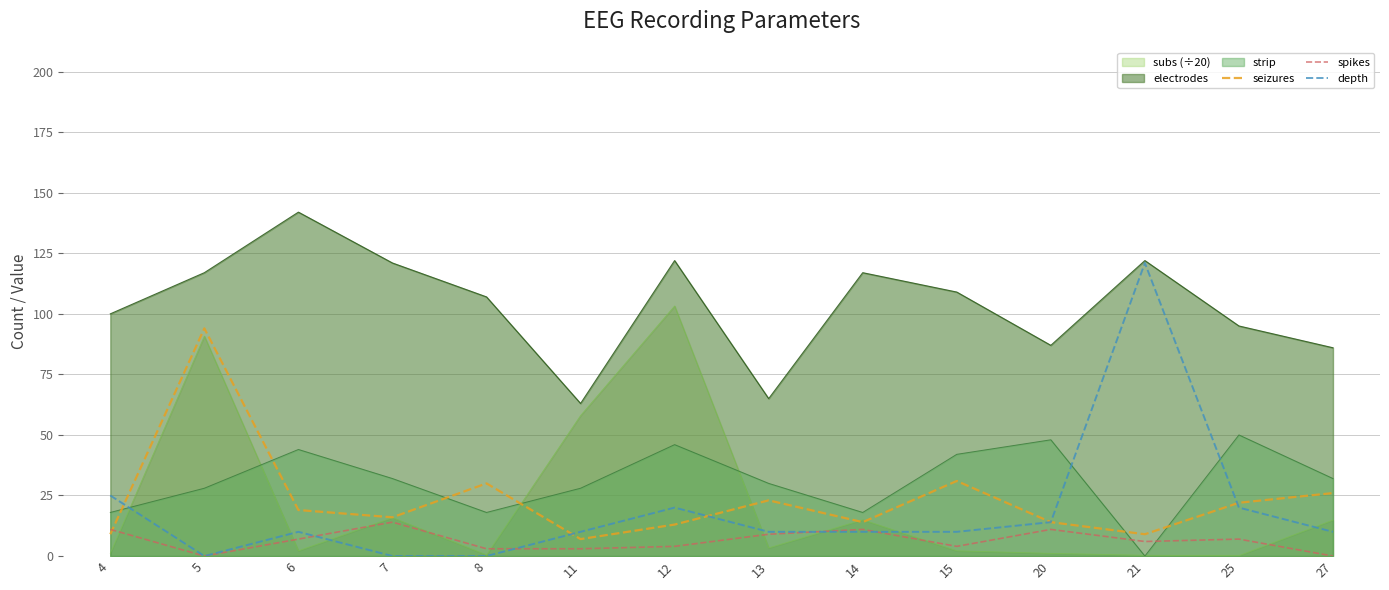

Which series changed the most between 6 and 27?

electrodes